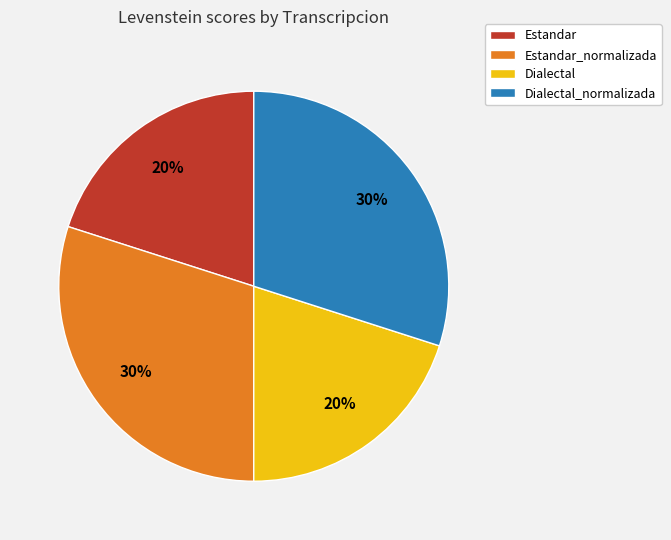

What is the ratio of the value at Dialectal_normalizada to the value at Estandar?

1.5